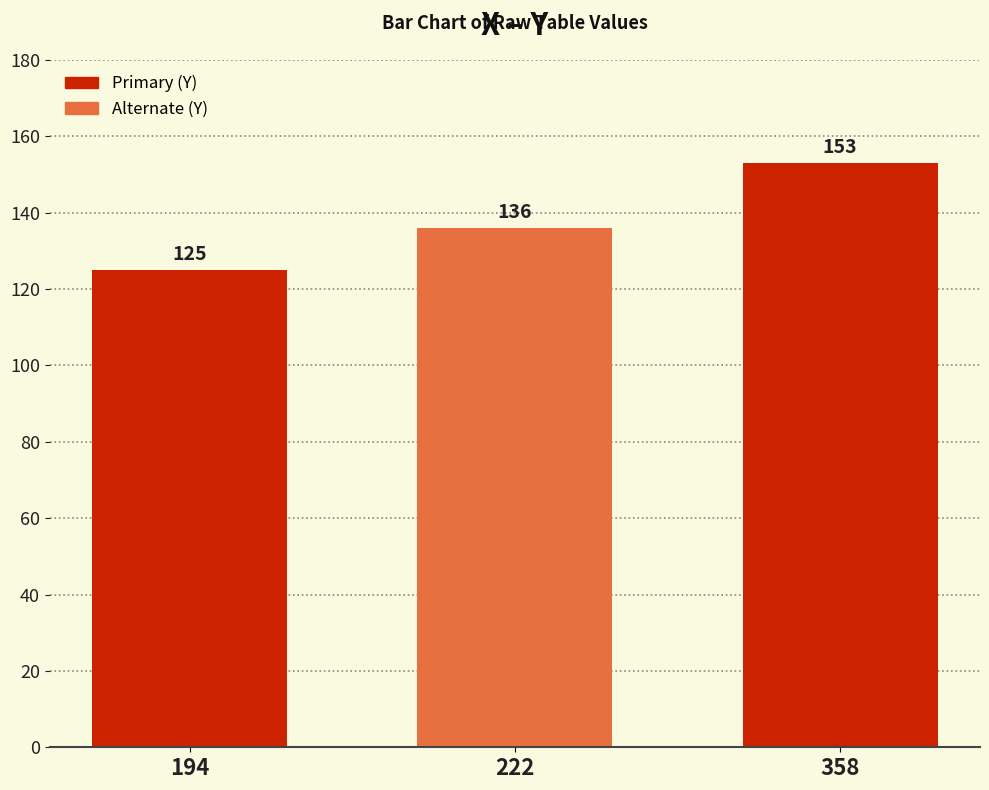

What value does the data have at 194, to the nearest 5?

125